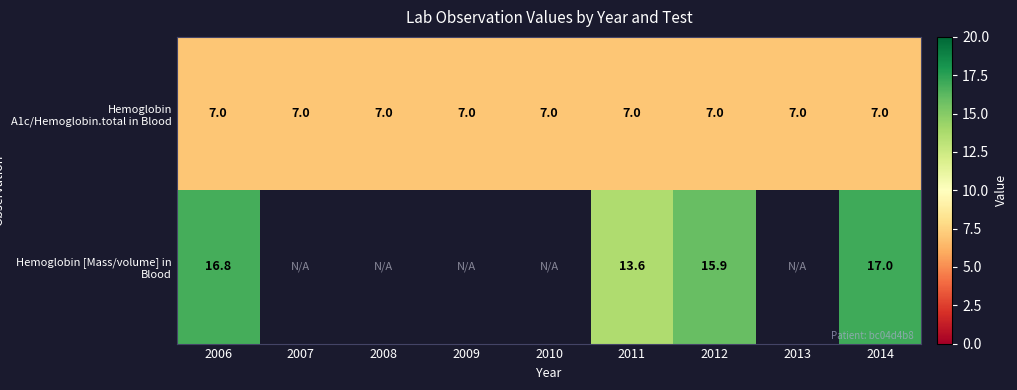

What is the sum of the Hemoglobin [Mass/volume] in Blood values at 2011 and 2014?

30.6